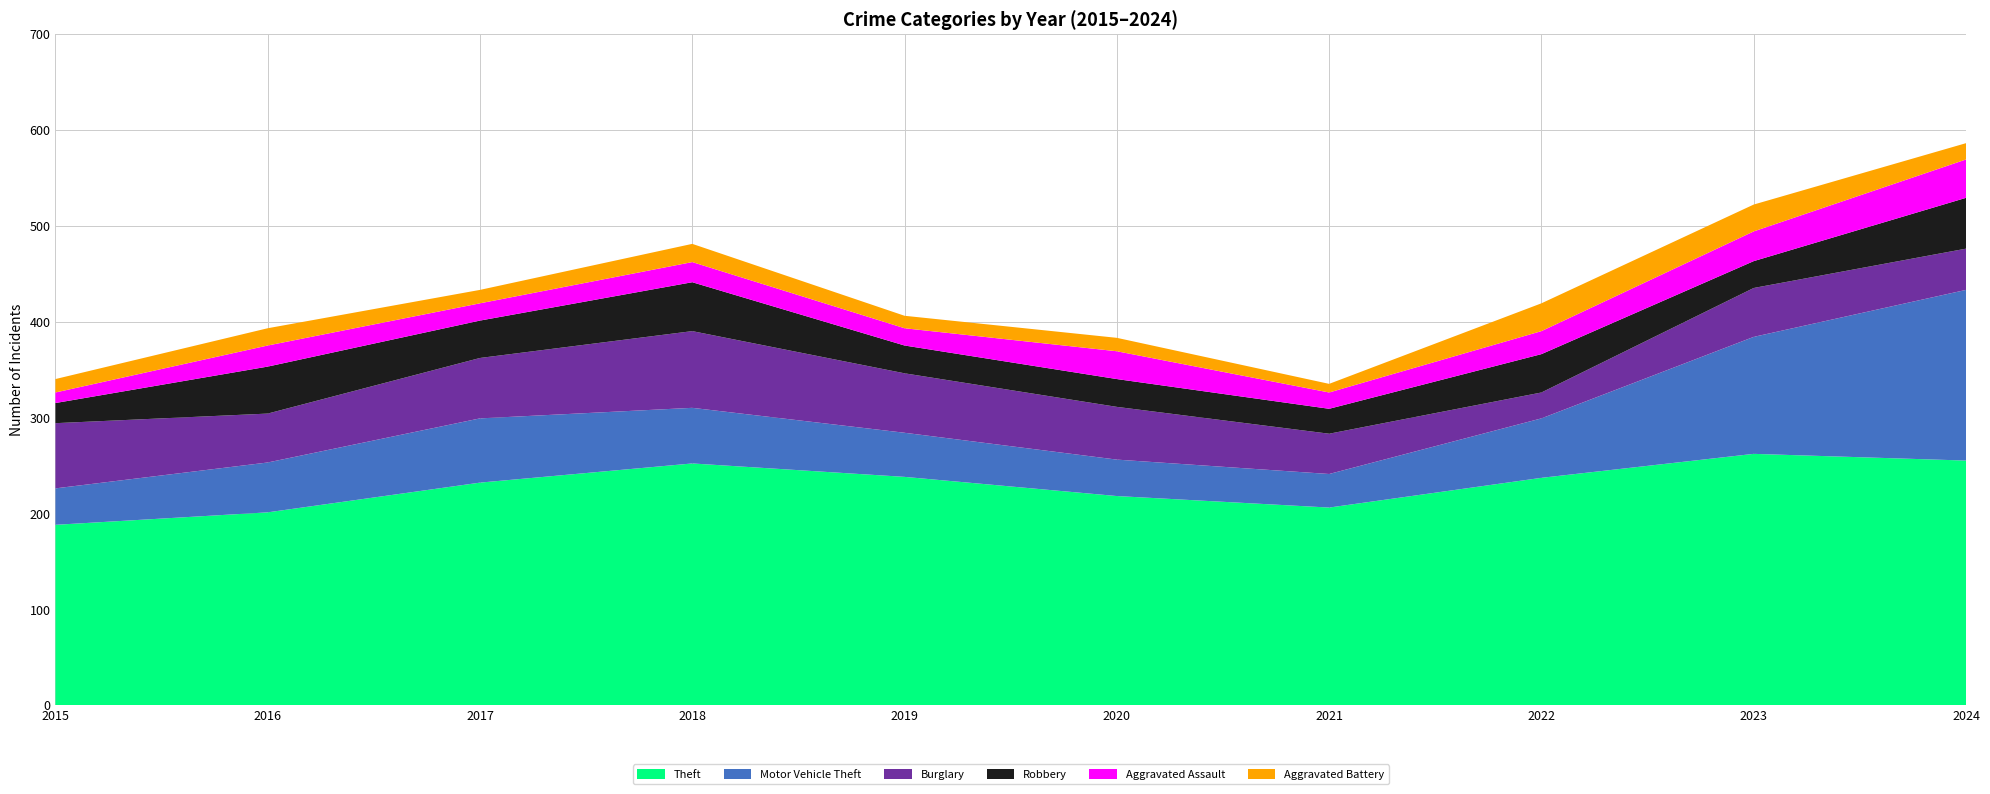

Reading right to left, what are all the values shown in this chart?

Theft: 2024=255	2023=262	2022=237	2021=206	2020=218	2019=238	2018=252	2017=232	2016=201	2015=188
Motor Vehicle Theft: 2024=178	2023=122	2022=62	2021=35	2020=38	2019=46	2018=58	2017=67	2016=52	2015=38
Burglary: 2024=43	2023=51	2022=27	2021=42	2020=55	2019=62	2018=80	2017=63	2016=51	2015=68
Robbery: 2024=53	2023=28	2022=40	2021=26	2020=29	2019=29	2018=51	2017=39	2016=49	2015=21
Aggravated Assault: 2024=40	2023=31	2022=24	2021=17	2020=29	2019=18	2018=21	2017=18	2016=22	2015=11
Aggravated Battery: 2024=17	2023=28	2022=29	2021=9	2020=14	2019=13	2018=19	2017=14	2016=18	2015=14